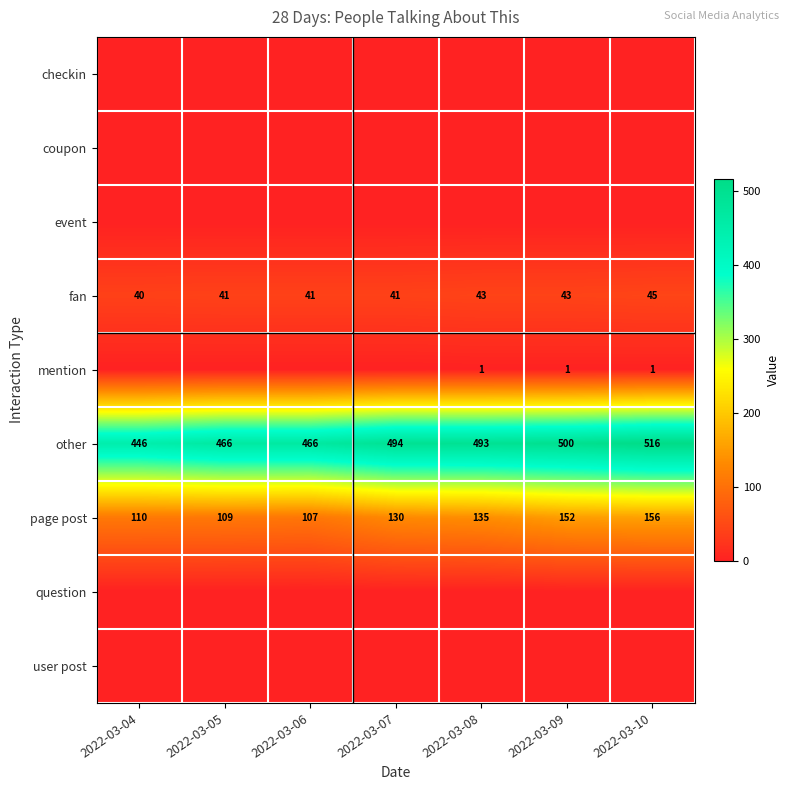

Is it true that page post equals 109 at 2022-03-05?

True